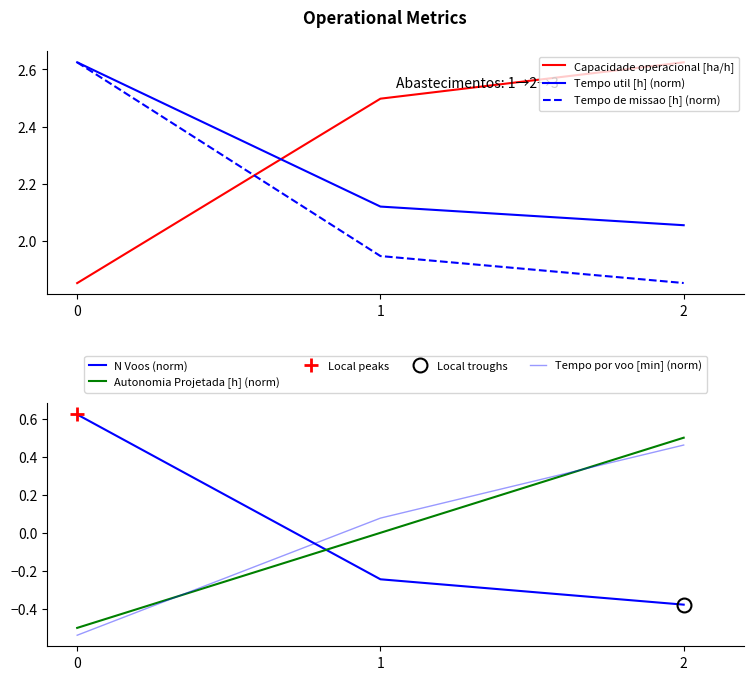

The value of Autonomia Projetada [h] (norm) at 1 is 0.0. True or false?

True